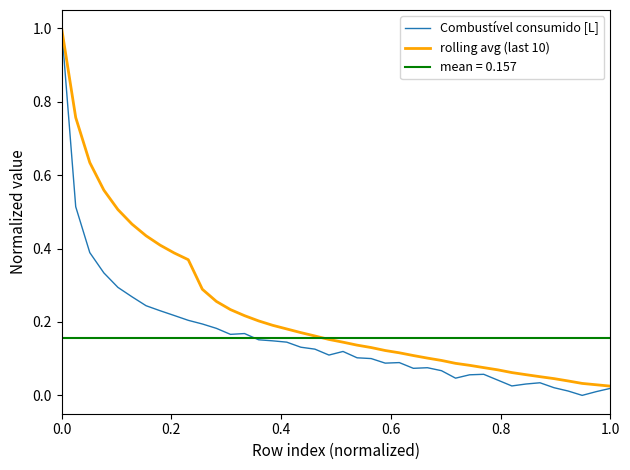

True or false: rolling avg (last 10) and Combustível consumido [L] intersect in this chart.

False